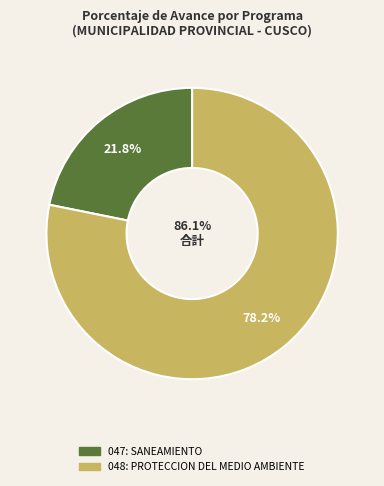

What is the largest slice in the pie chart?

048: PROTECCION DEL MEDIO AMBIENTE